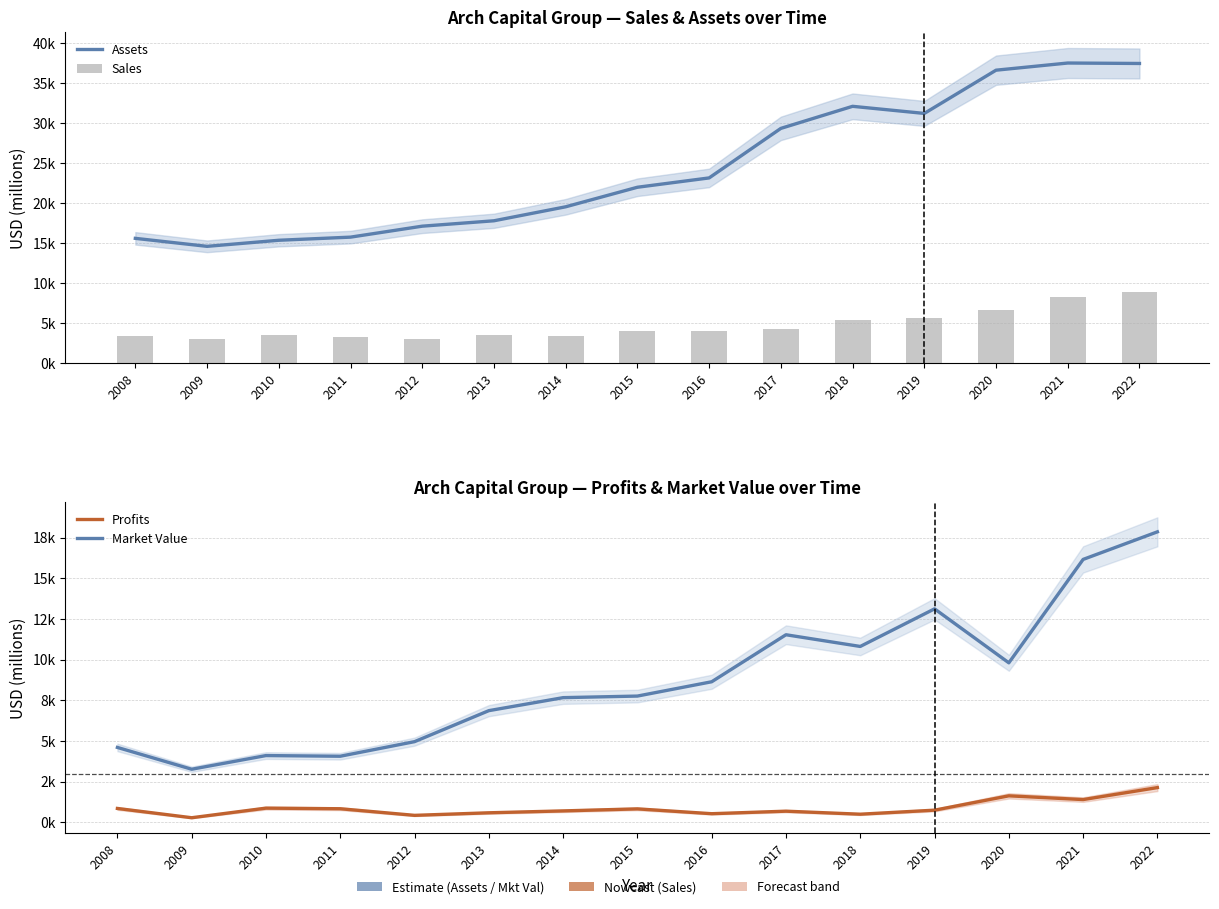

Which series has the largest range (max minus min)?

Assets